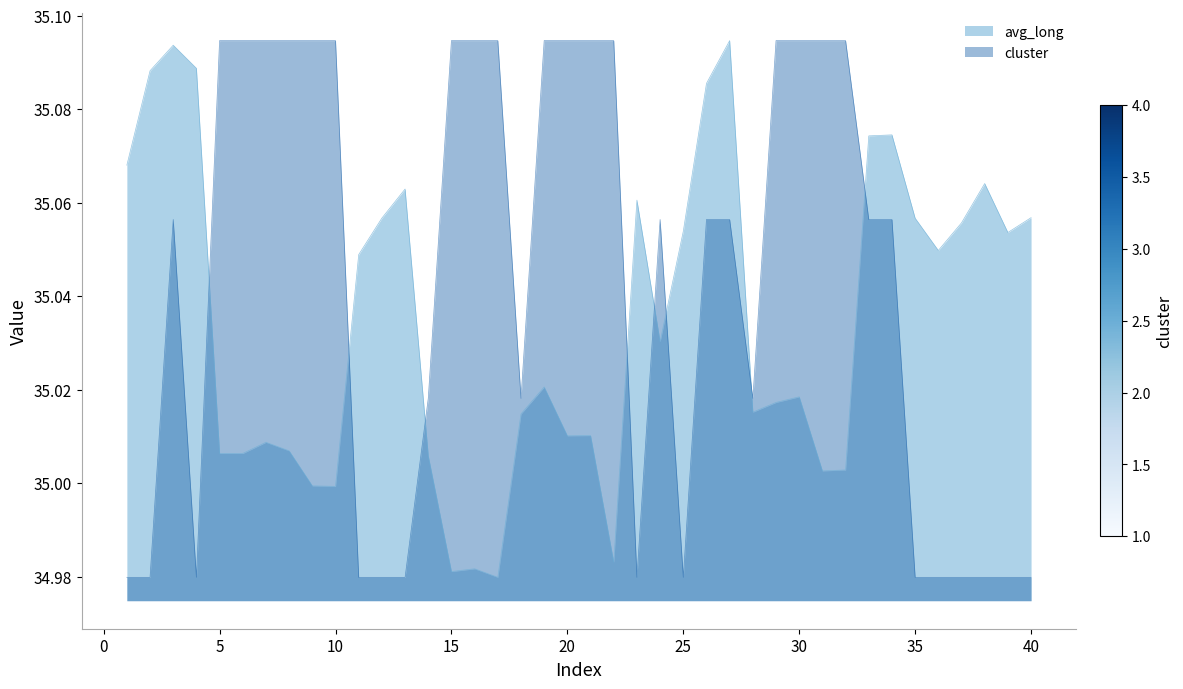

Which category has the lowest value in the avg_long series?

17